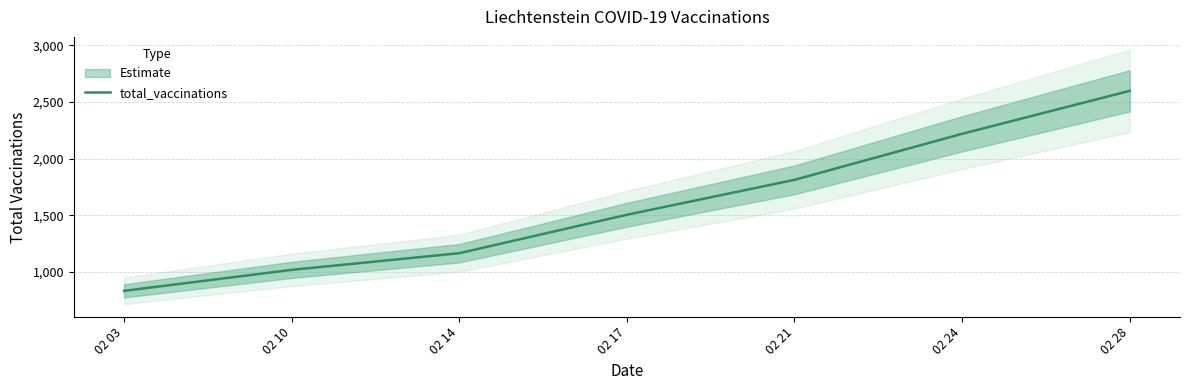

How many data points does each series have?

7